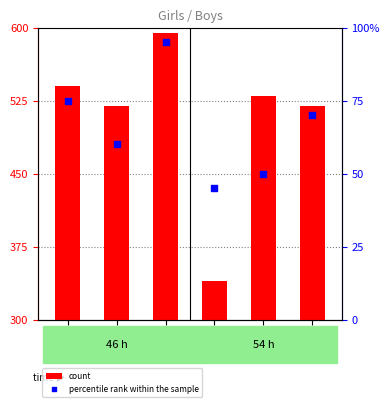

Which series reaches the maximum Y coordinate?

count